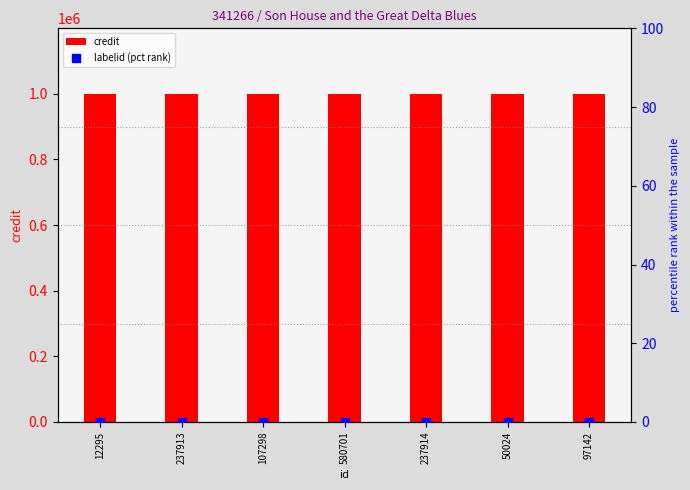

Is the value of credit at 580701 greater than the value of labelid (pct rank) at 237913?

Yes